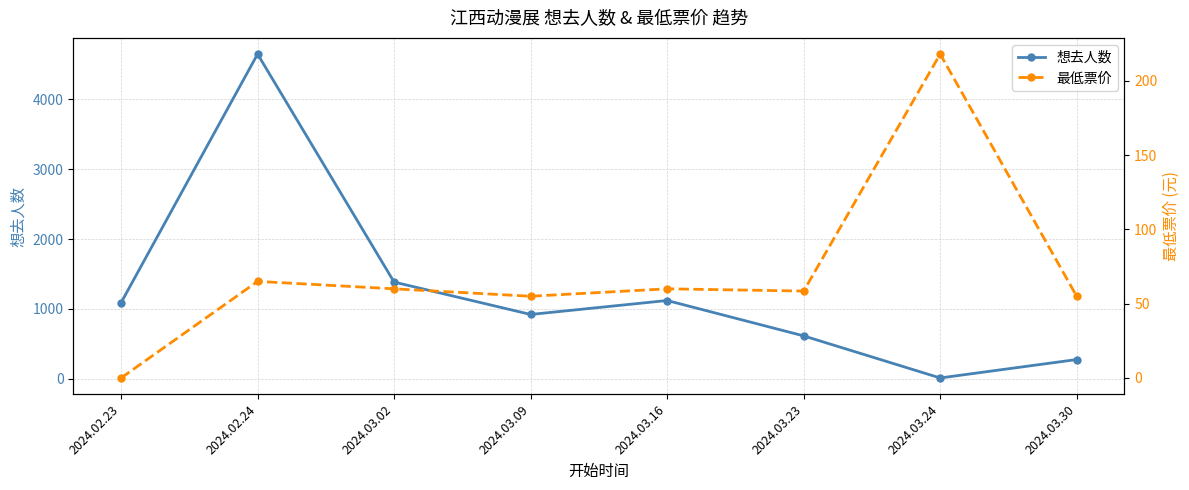

What is the lowest value of the 想去人数 series?

9